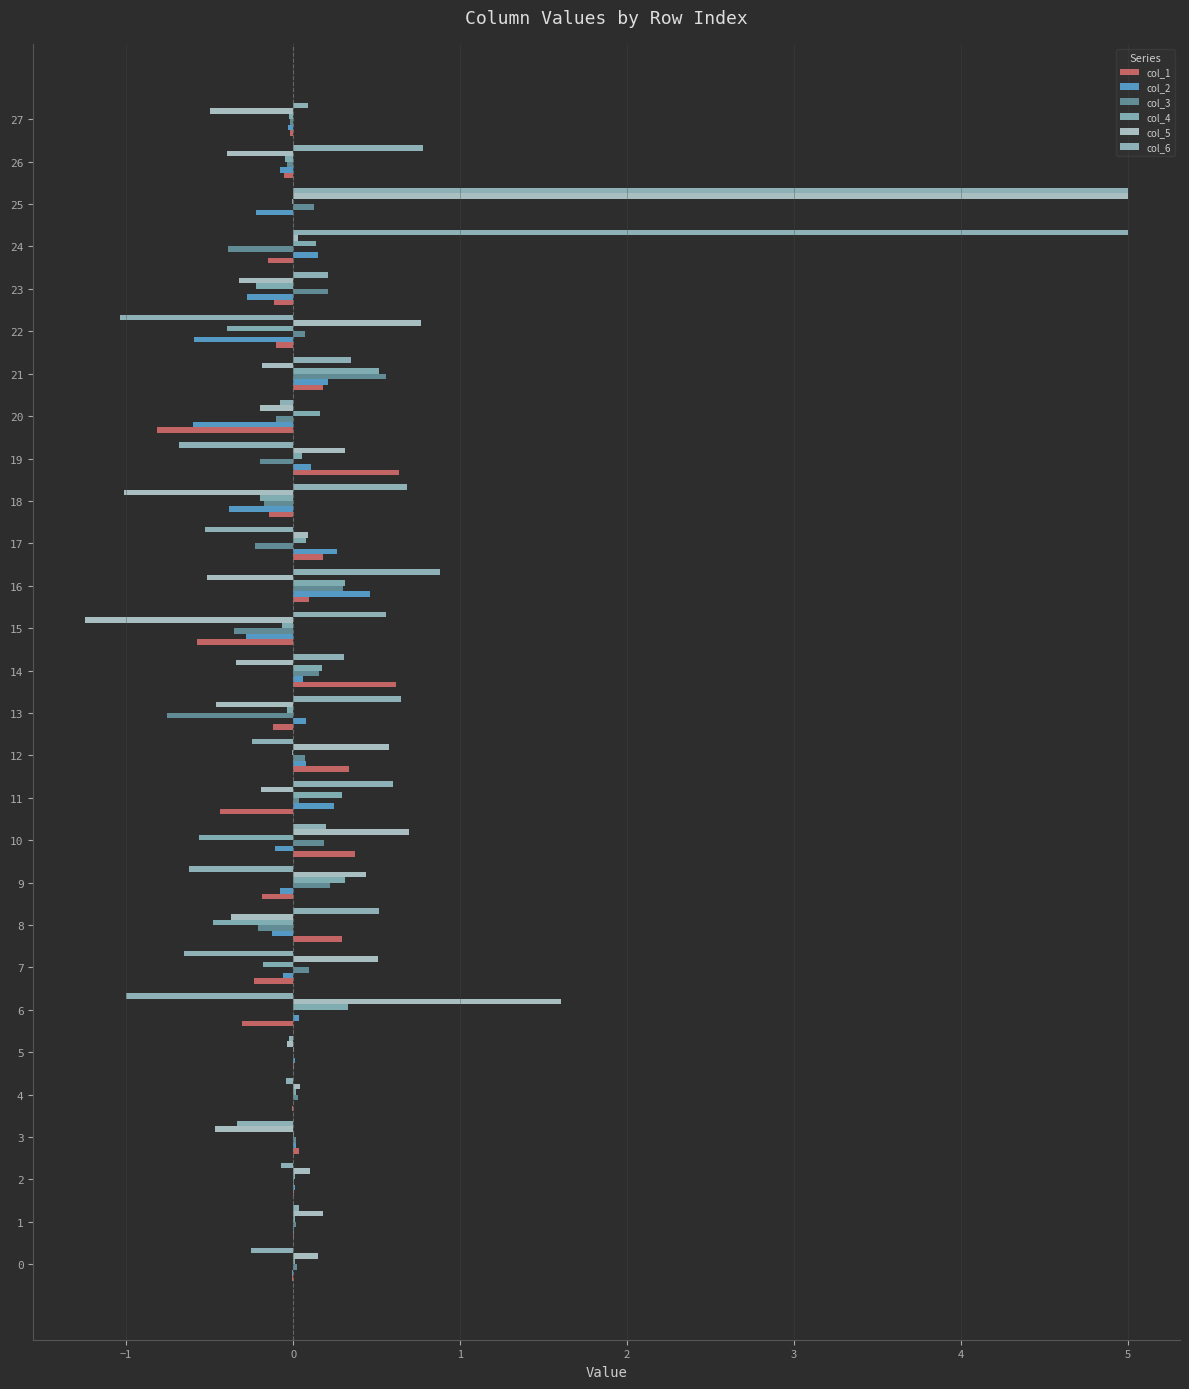

What is the label of the 3rd bar from the right?

25